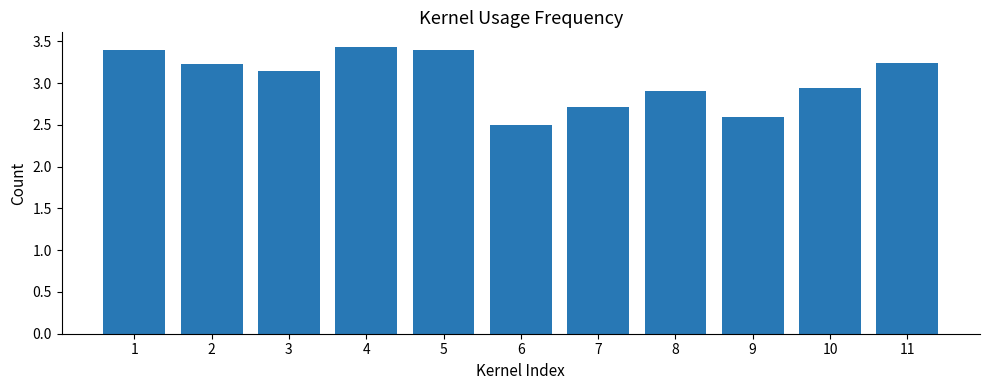

Which has a higher value, 4 or 8?

4